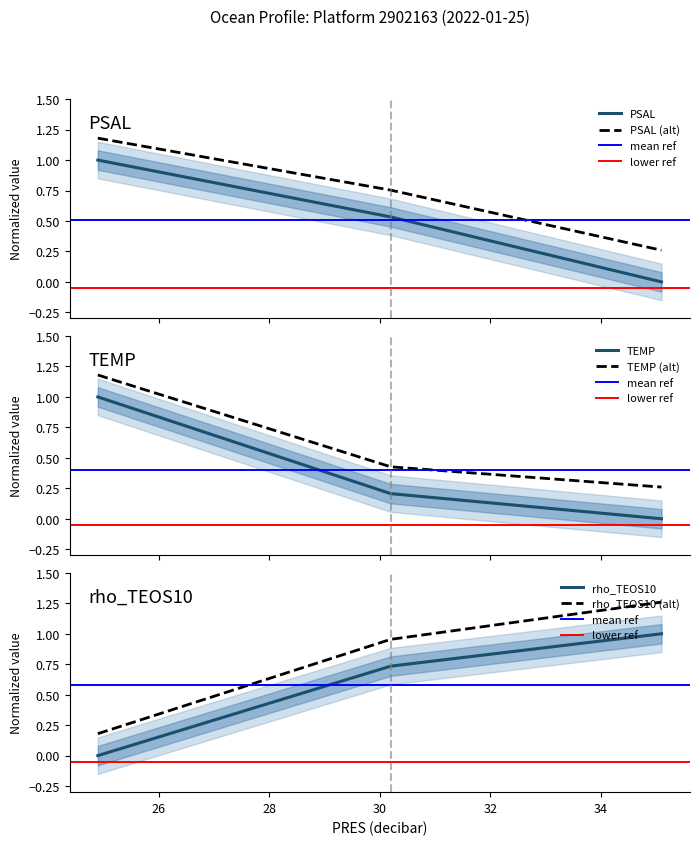

How many series are shown in this chart?

4